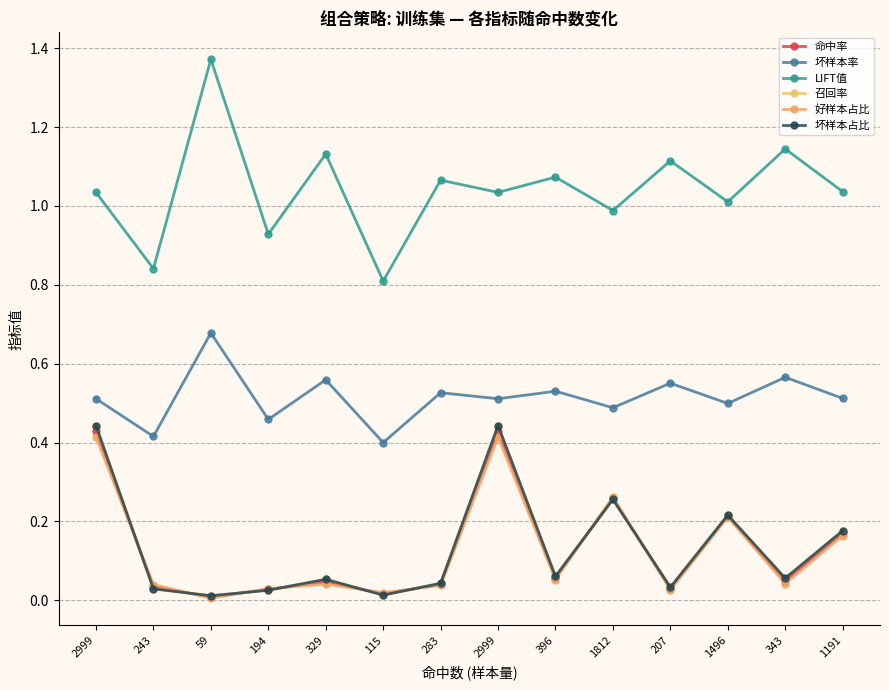

Reading left to right, list all the values displayed in this chart.

命中率: 2999=0.4	243=0.0	59=0.0	194=0.0	329=0.0	115=0.0	283=0.0	2999=0.4	396=0.1	1812=0.3	207=0.0	1496=0.2	343=0.0	1191=0.2
坏样本率: 2999=0.5	243=0.4	59=0.7	194=0.5	329=0.6	115=0.4	283=0.5	2999=0.5	396=0.5	1812=0.5	207=0.6	1496=0.5	343=0.6	1191=0.5
LIFT值: 2999=1.0	243=0.8	59=1.4	194=0.9	329=1.1	115=0.8	283=1.1	2999=1.0	396=1.1	1812=1.0	207=1.1	1496=1.0	343=1.1	1191=1.0
召回率: 2999=0.4	243=0.0	59=0.0	194=0.0	329=0.1	115=0.0	283=0.0	2999=0.4	396=0.1	1812=0.3	207=0.0	1496=0.2	343=0.1	1191=0.2
好样本占比: 2999=0.4	243=0.0	59=0.0	194=0.0	329=0.0	115=0.0	283=0.0	2999=0.4	396=0.1	1812=0.3	207=0.0	1496=0.2	343=0.0	1191=0.2
坏样本占比: 2999=0.4	243=0.0	59=0.0	194=0.0	329=0.1	115=0.0	283=0.0	2999=0.4	396=0.1	1812=0.3	207=0.0	1496=0.2	343=0.1	1191=0.2